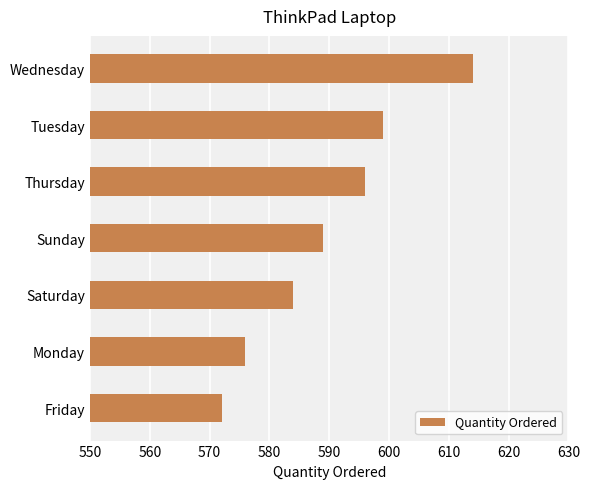

Rank the categories by value from lowest to highest.

Friday, Monday, Saturday, Sunday, Thursday, Tuesday, Wednesday